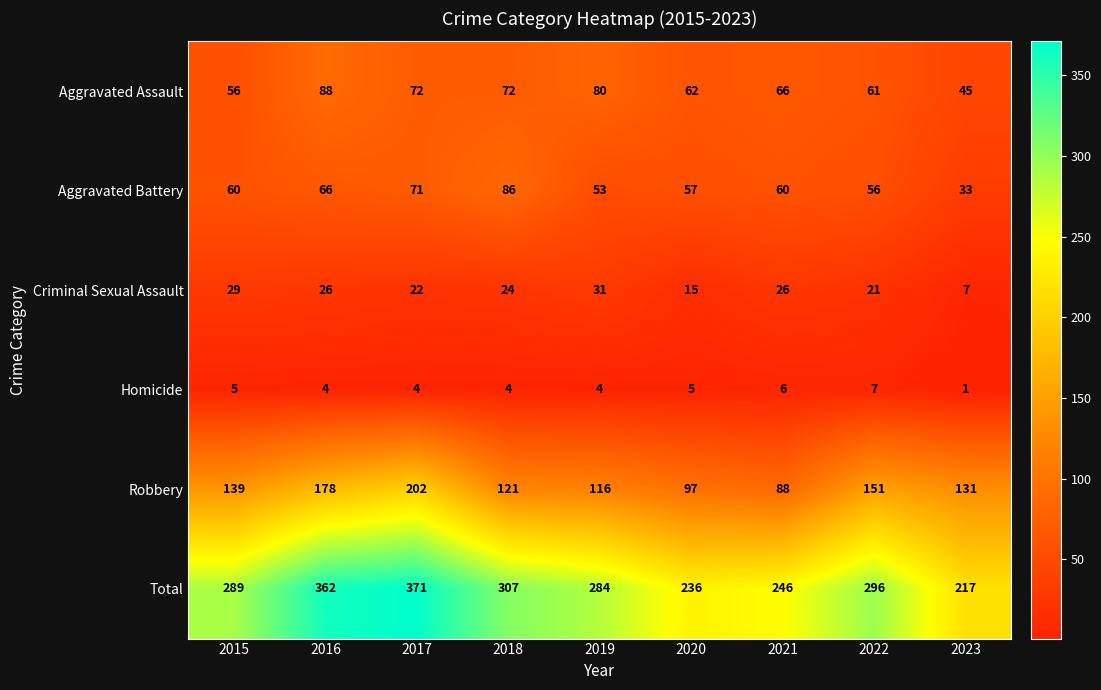

Where is Aggravated Assault nearest to the value 66?

2021